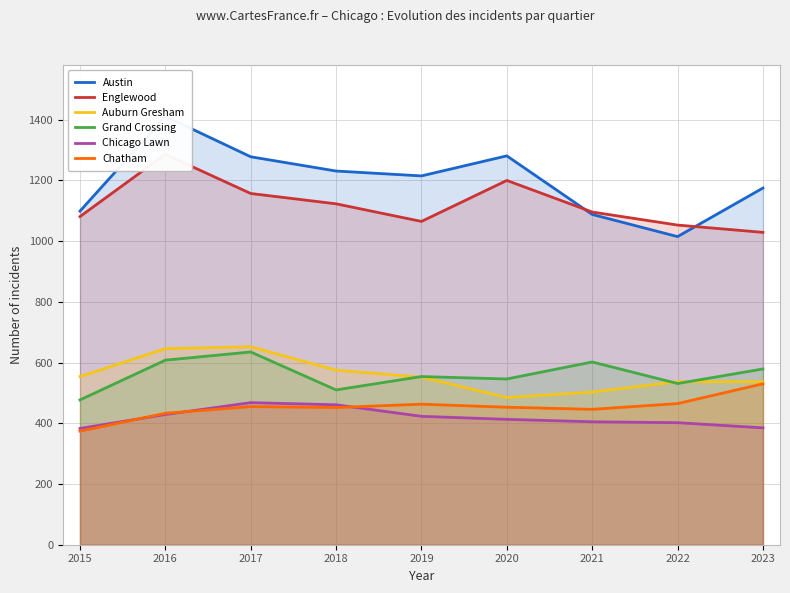

What is the difference between the second highest and second lowest values in the Englewood series?

147